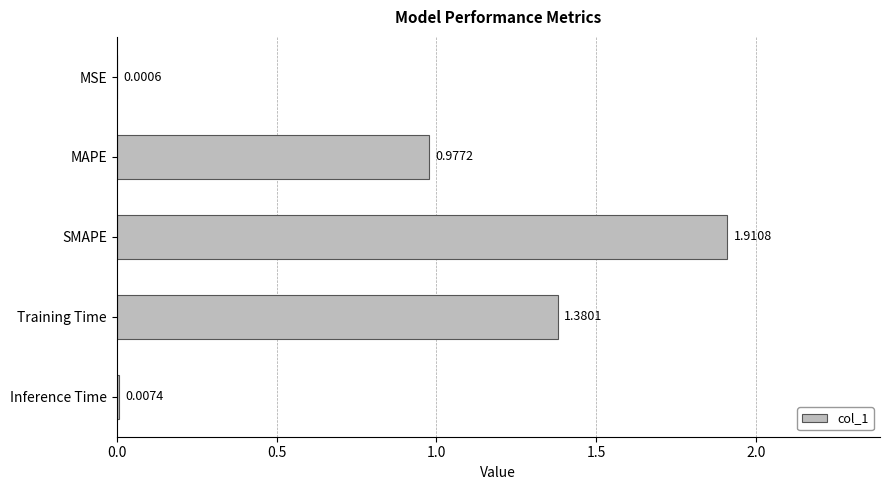

What is the average value?

0.9